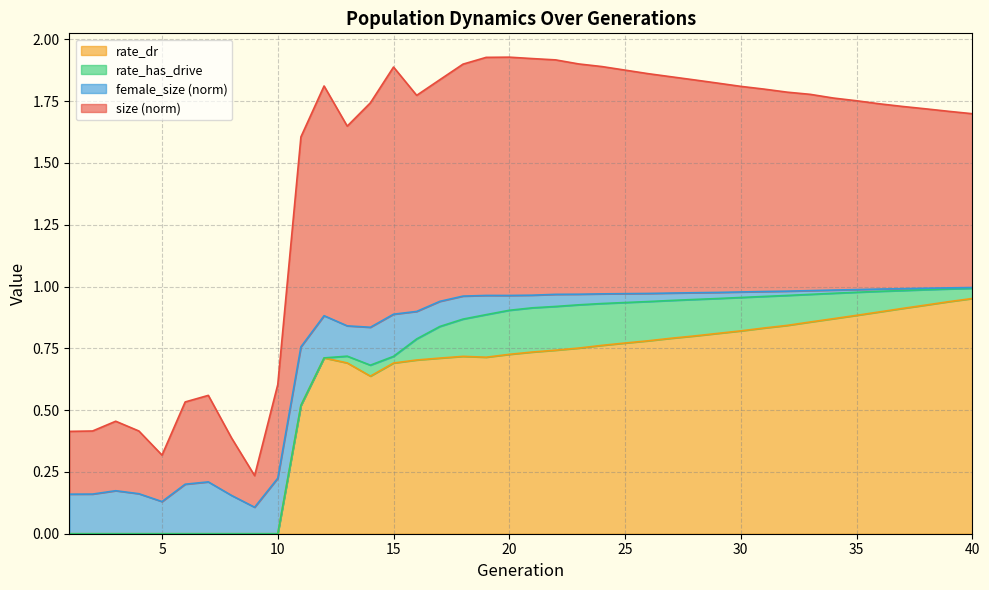

How many lines are shown in the chart?

4